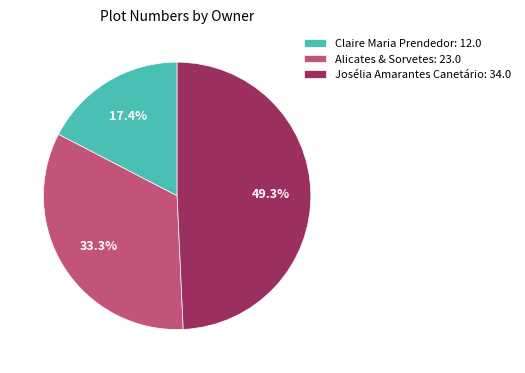

Approximately how many times larger is the value at Josélia Amarantes Canetário: 34.0 compared to Claire Maria Prendedor: 12.0?

2.8